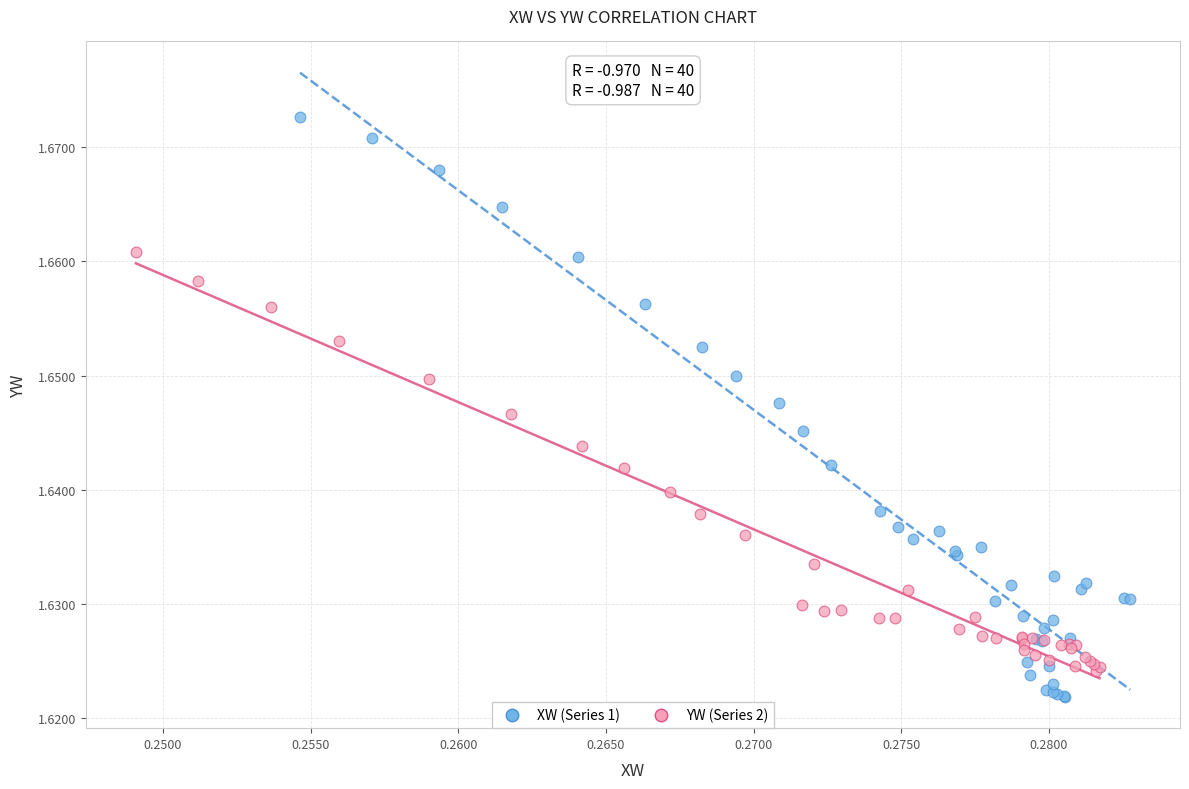

Which series reaches the minimum Y coordinate?

XW (Series 1)